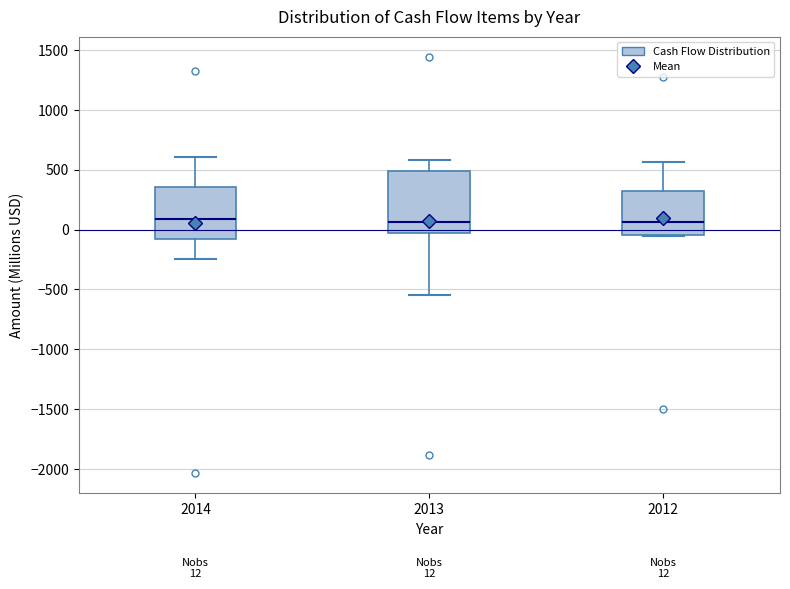

Which box is the tallest, from its lower edge to its upper edge?

2013